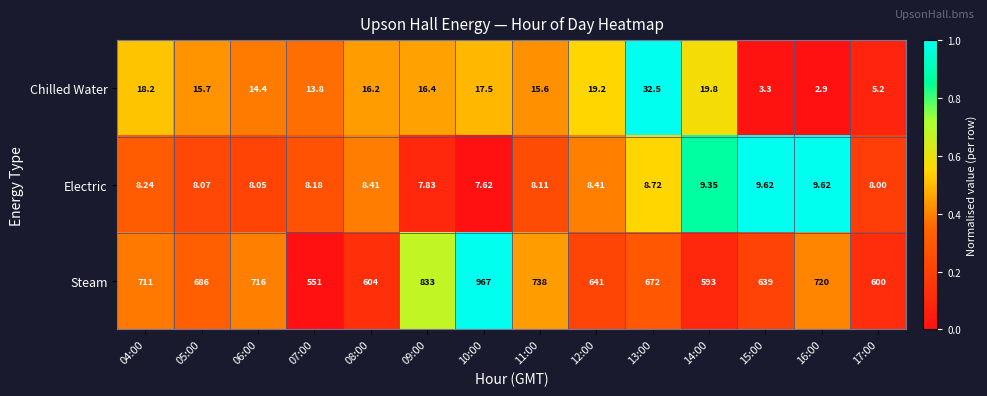

Which series has the largest total across all categories?

Steam